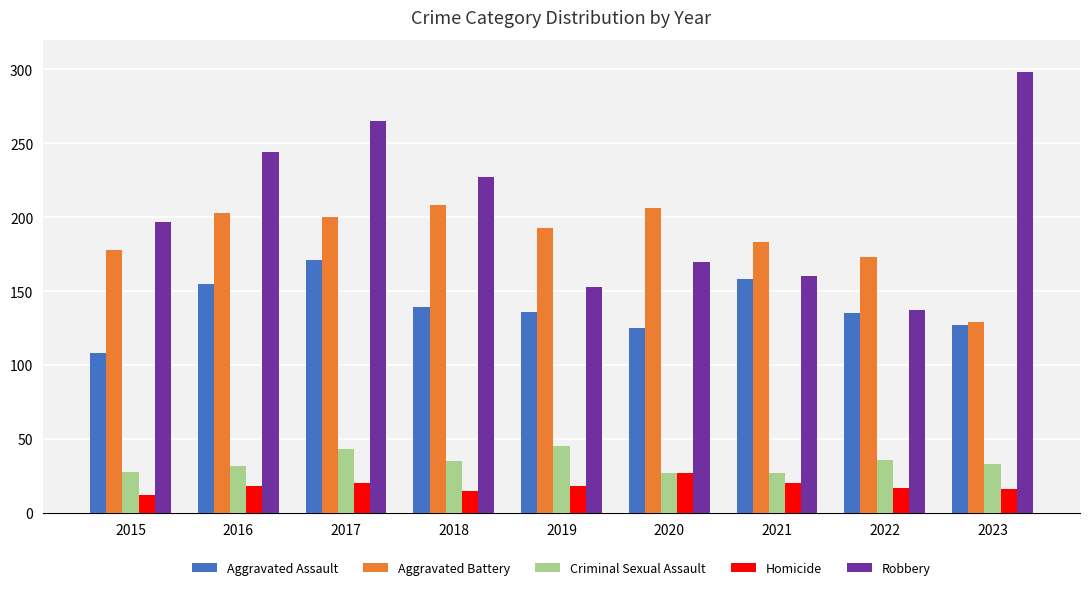

At how many categories does at least one series exceed 67?

9